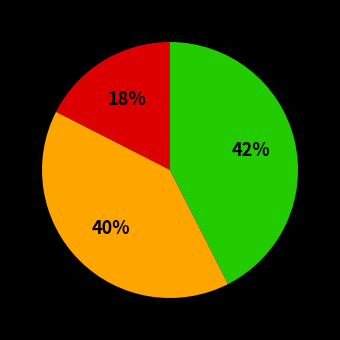

Is there any slice that represents more than half of the pie?

No